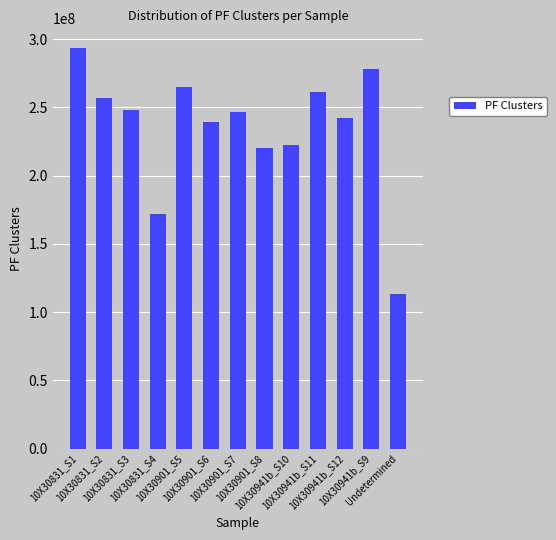

Reading left to right, what are all the values shown in this chart?

293264498	256592412	248368153	171892125	265166450	239212416	246442320	220407687	222208379	261196597	242103078	278112446	113330160